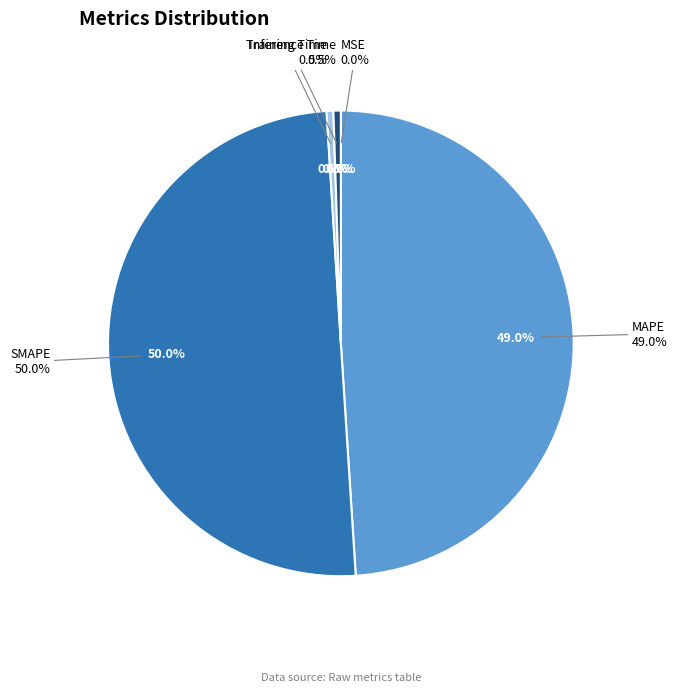

What is the change in value from MSE to MAPE?

+4.2